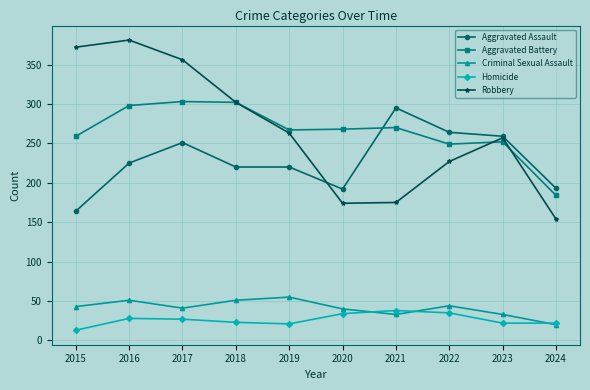

What is the total value across all series at 2020?

708